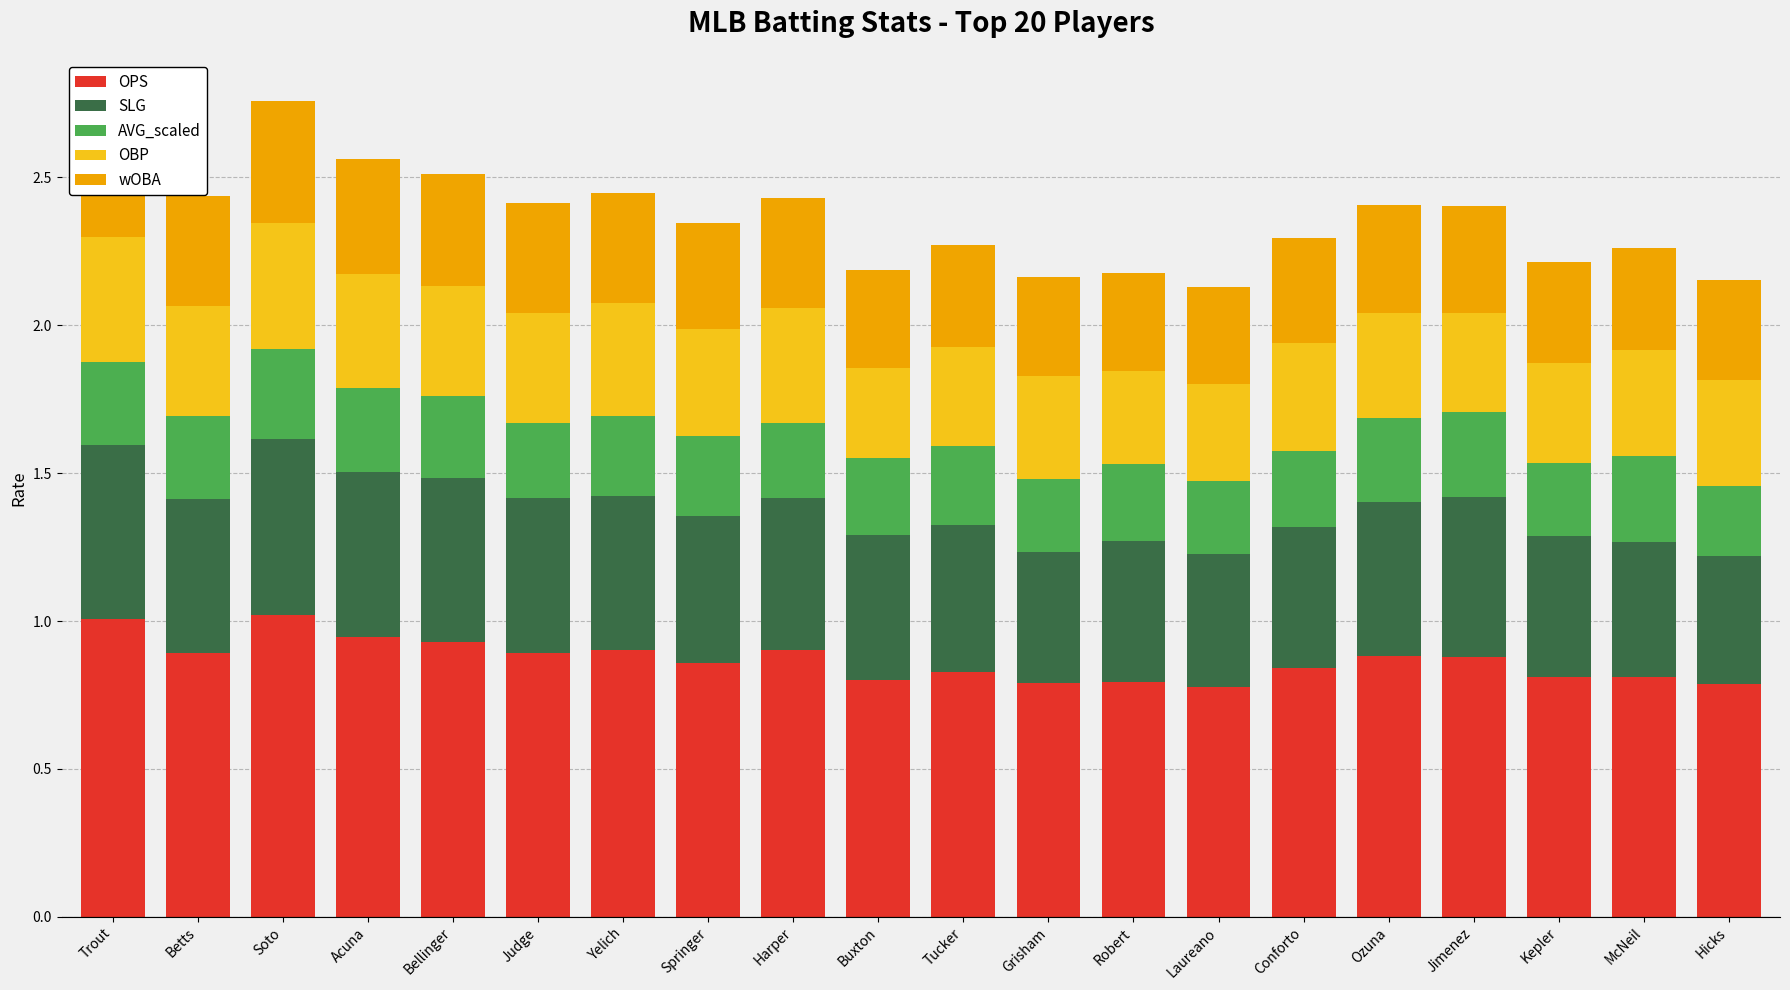

True or false: OPS has a value of 0.5 at Robert.

False